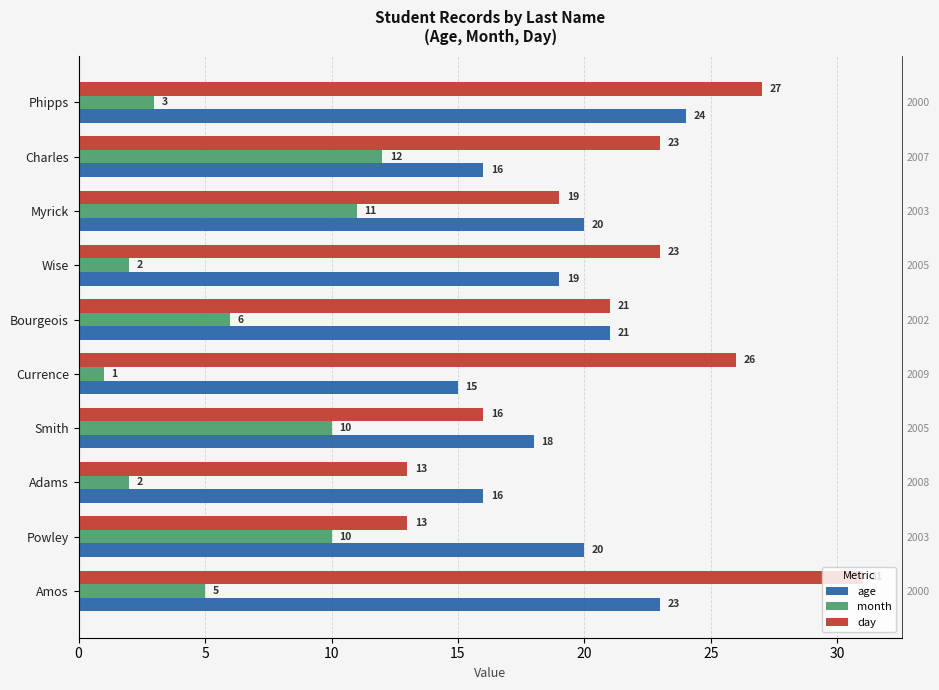

What are all the series names shown in the legend?

age, month, day